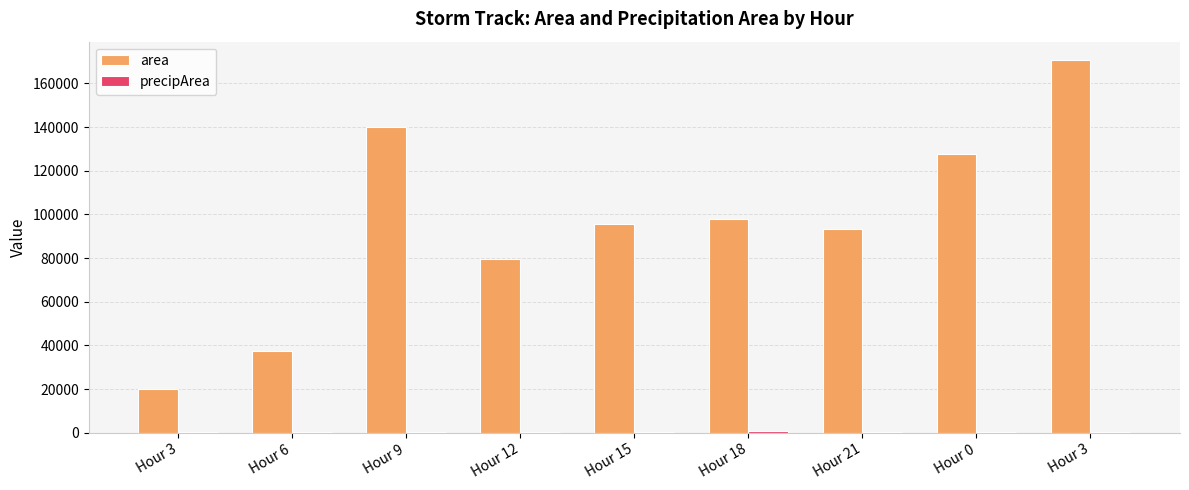

Read the precipArea value at Hour 6, to the nearest 50.

450